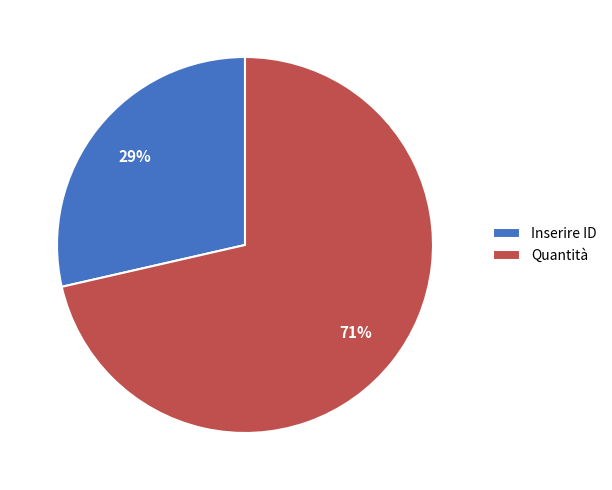

Between Inserire ID and Quantità, which is larger?

Quantità